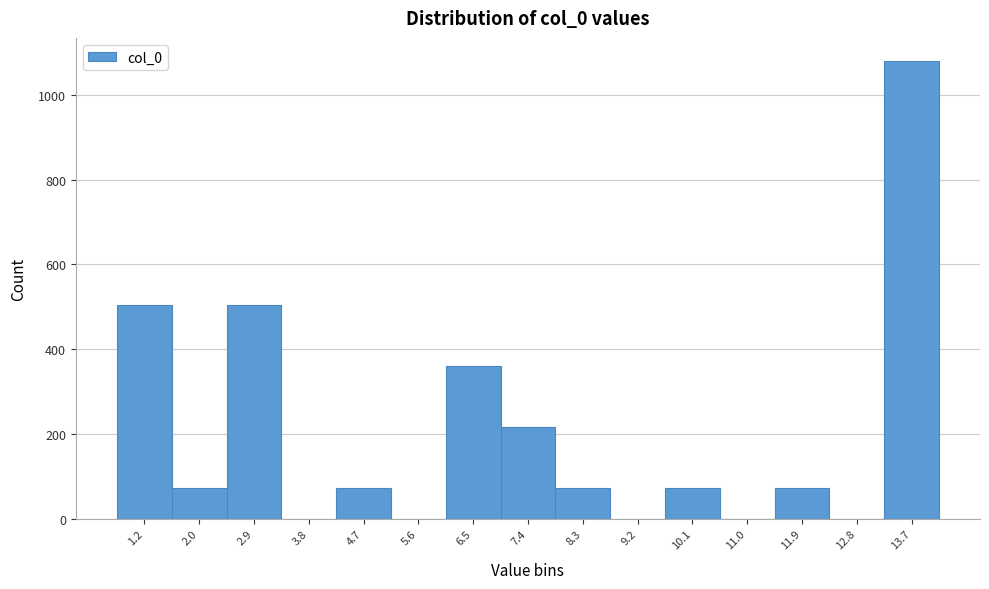

Reading left to right, extract all data points from this chart.

1.2=504	2.0=72	2.9=504	3.8=0	4.7=72	5.6=0	6.5=360	7.4=216	8.3=72	9.2=0	10.1=72	11.0=0	11.9=72	12.8=0	13.7=1080